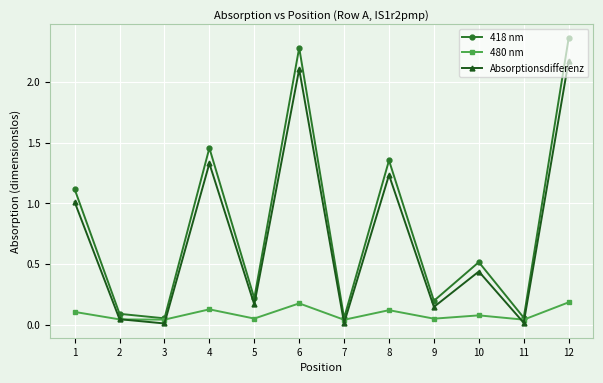

Which series has the largest range (max minus min)?

418 nm